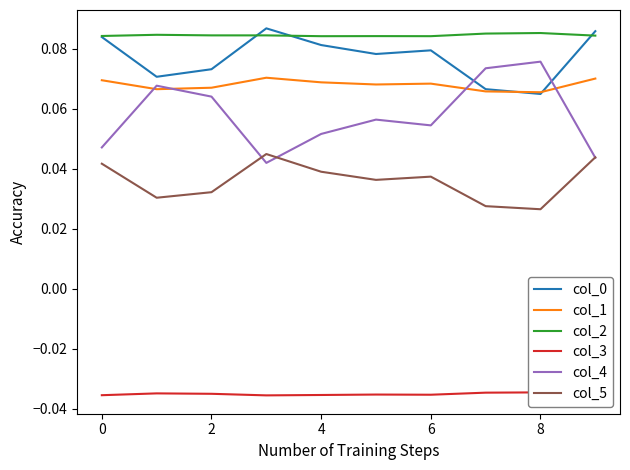

What is the value of the col_4 point at the 9th from the left?

0.1